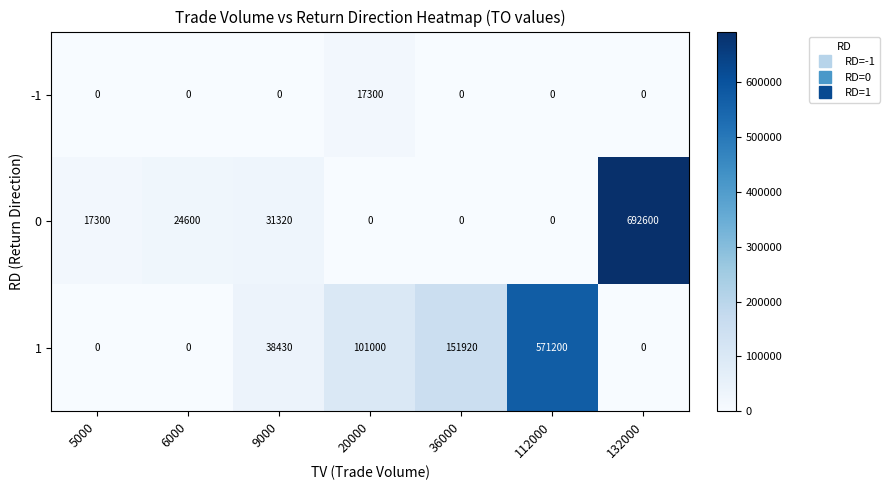

What is the greatest value displayed?

692600